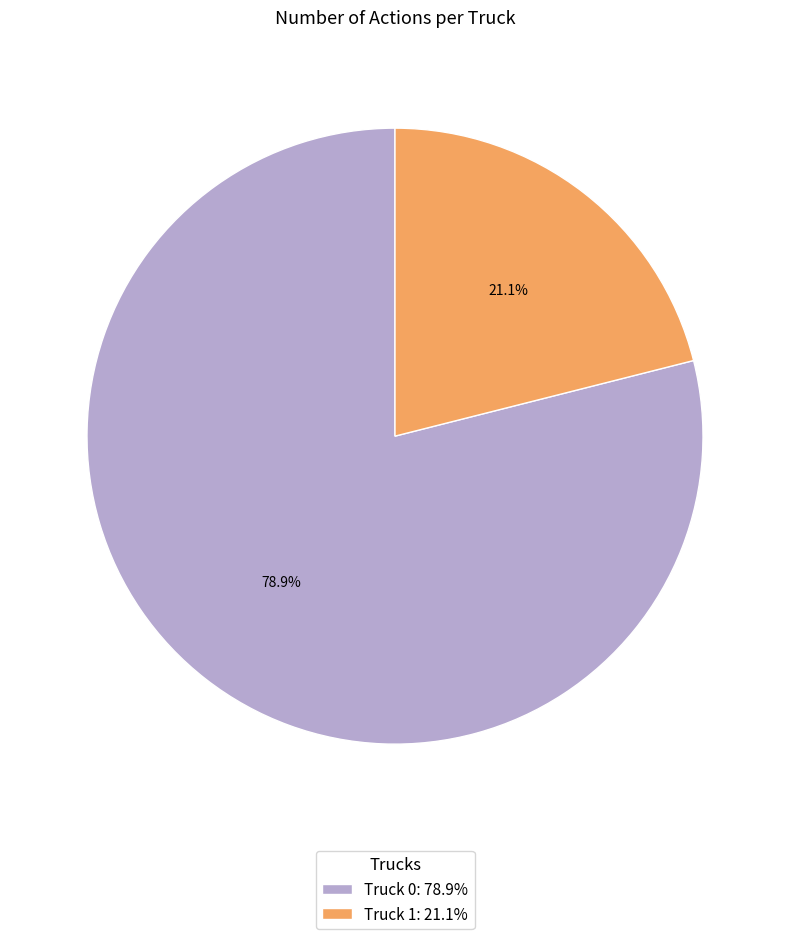

What is the total percentage of Truck 0 and Truck 1?

100.0%